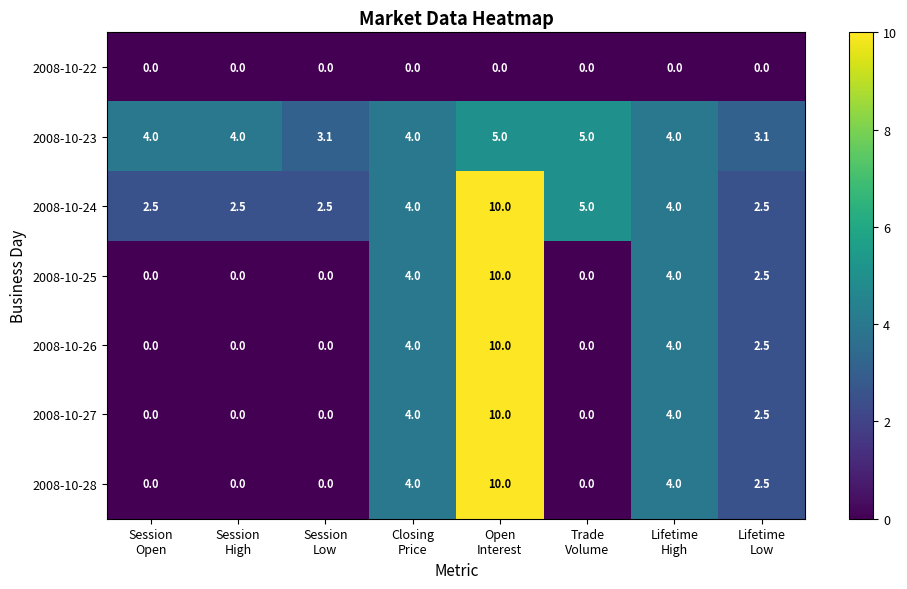

What is the average value of the 2008-10-23 series?

4.0